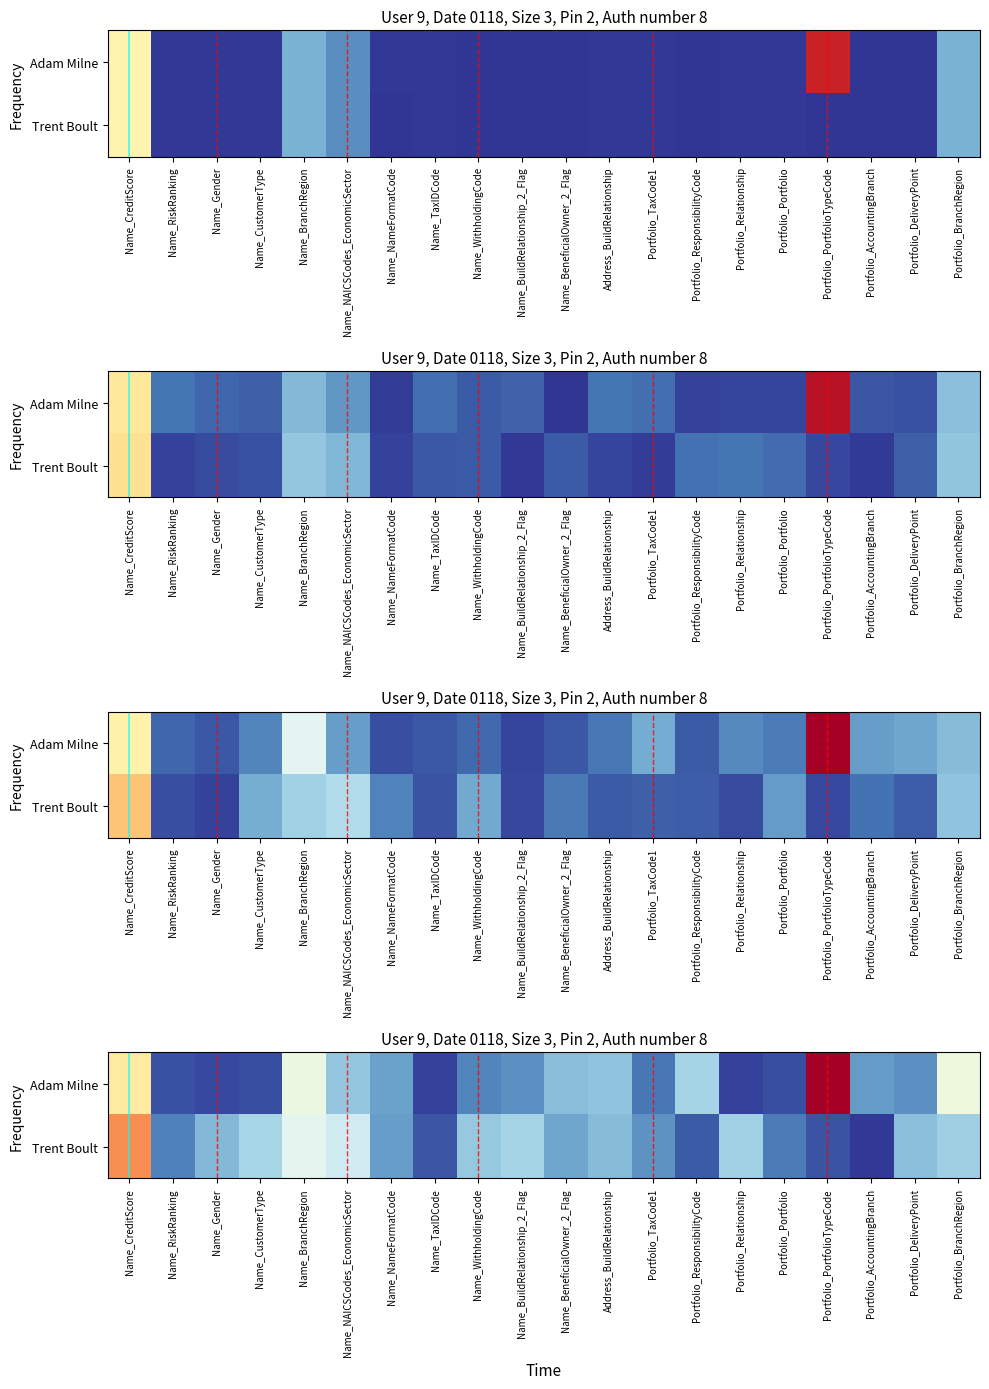

Reading right to left, list all the values displayed in this chart.

row_0: 67.2	22.3	25.5	157.4	6.3	3.5	43.4	15.9	37.6	36.3	22.6	19.4	3.2	27.1	39.2	65.6	6.2	4.9	6.8	84.7
row_1: 41.8	36.5	1.1	7.2	17.2	42.4	8.9	23.3	35.4	28.5	43.9	39.7	8.2	26.1	56.0	62.5	44.4	34.2	18.6	112.3